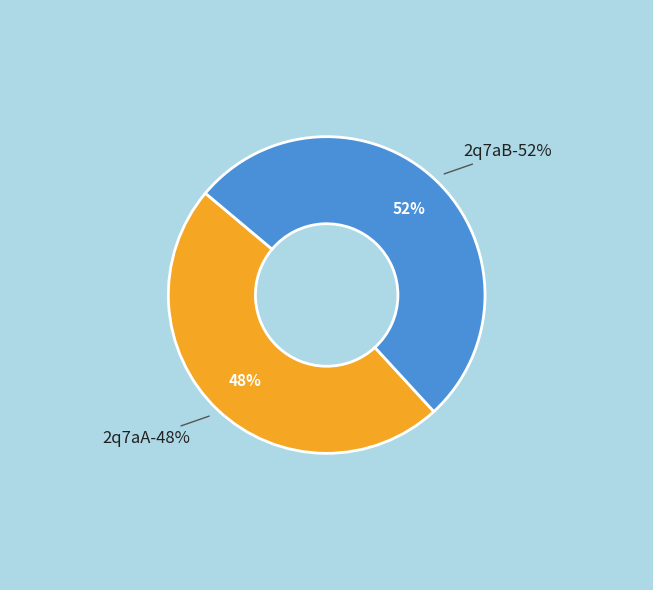

How many slices are in this pie chart?

2